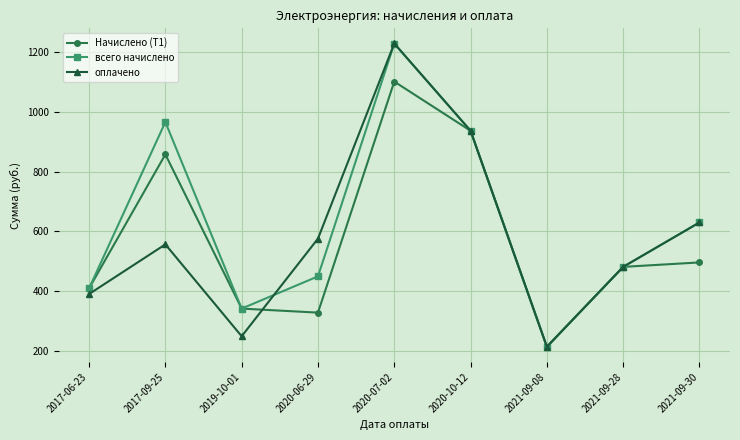

Is this an area chart (filled region under the line)?

No